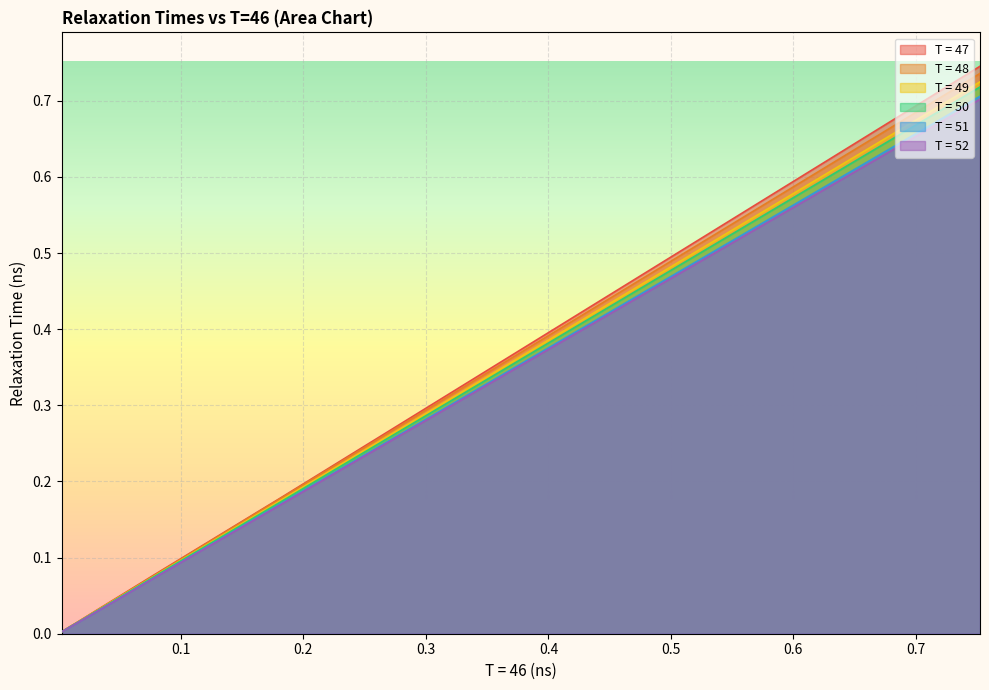

Does the chart display data point markers on the line(s)?

No